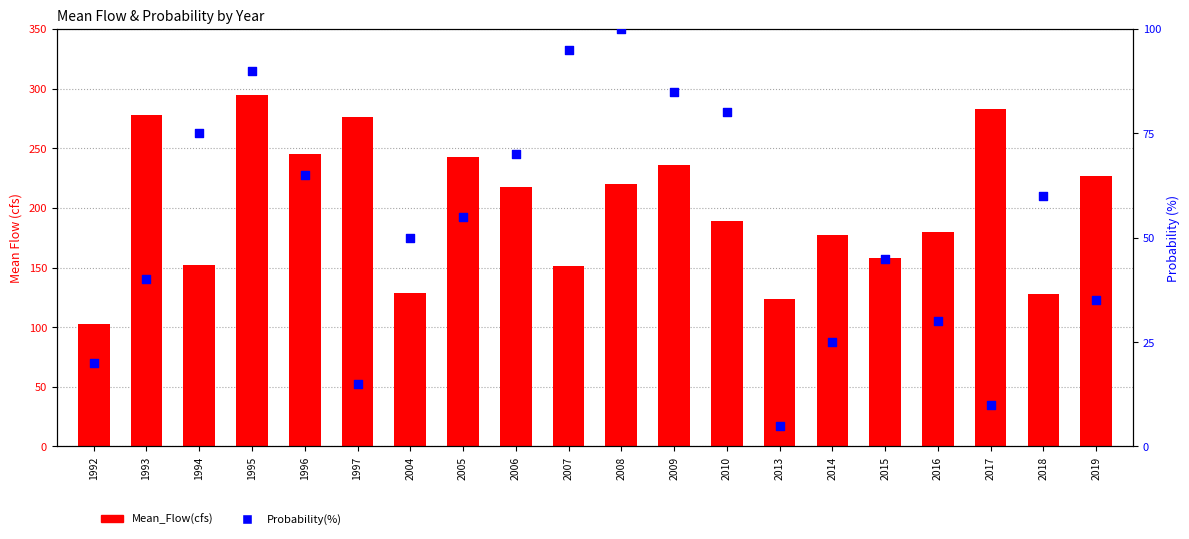

What are all the series names shown in the legend?

Mean_Flow(cfs), Probability(%)